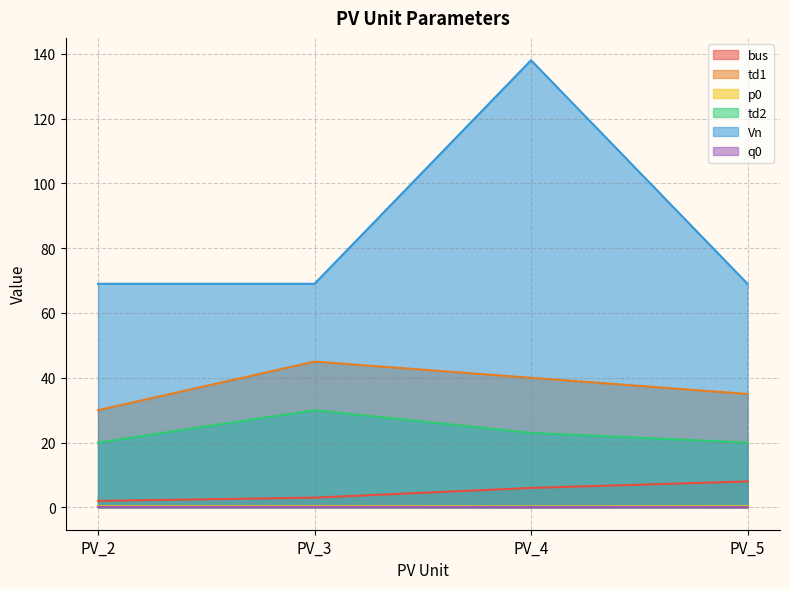

What is the spread (max minus min) of values at PV_4?

137.9